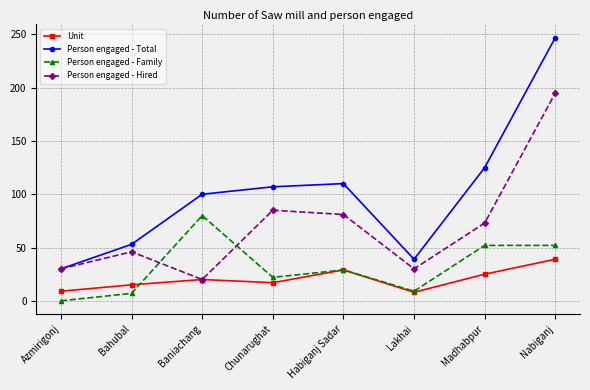

True or false: Person engaged - Total and Person engaged - Family intersect in this chart.

False